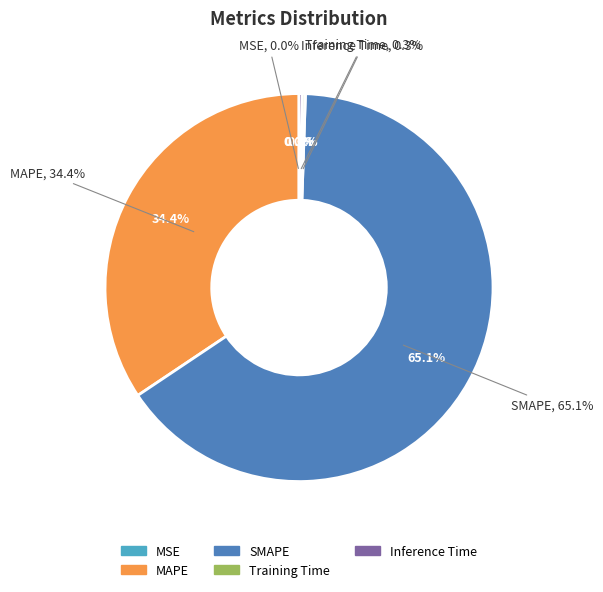

Is there a majority slice in this chart?

Yes